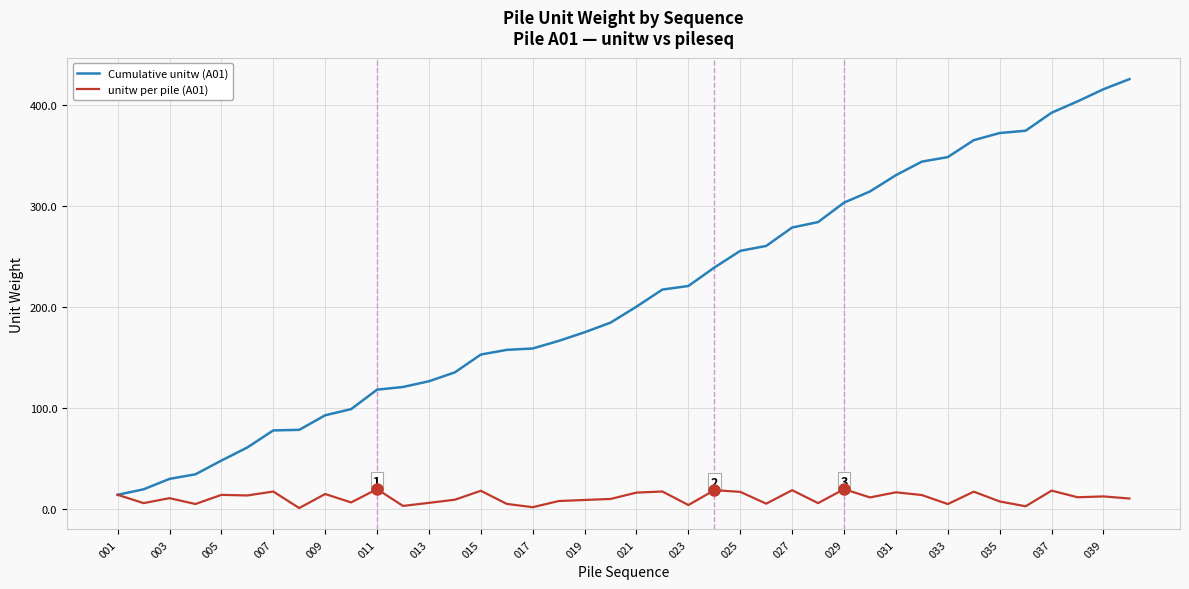

At how many categories does at least one series exceed 424?

1